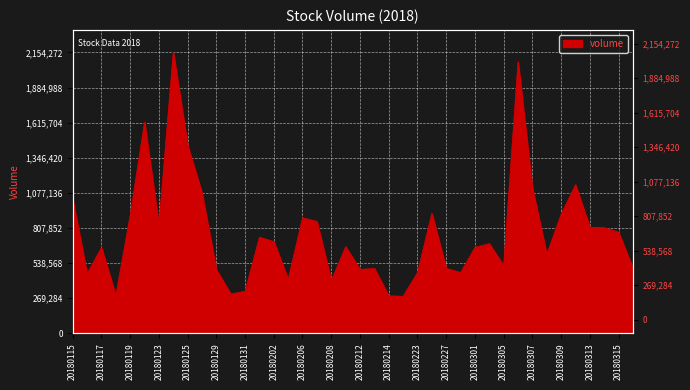

What is the sum of all values?

30777809